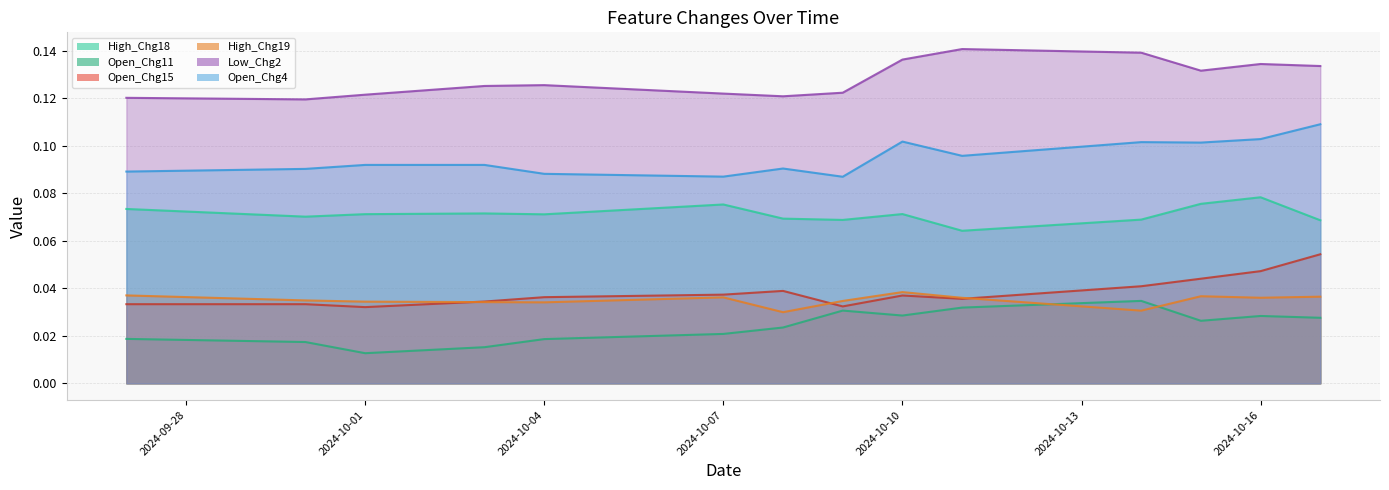

What is the value of the Open_Chg4 point at the 4th from the left?

0.1